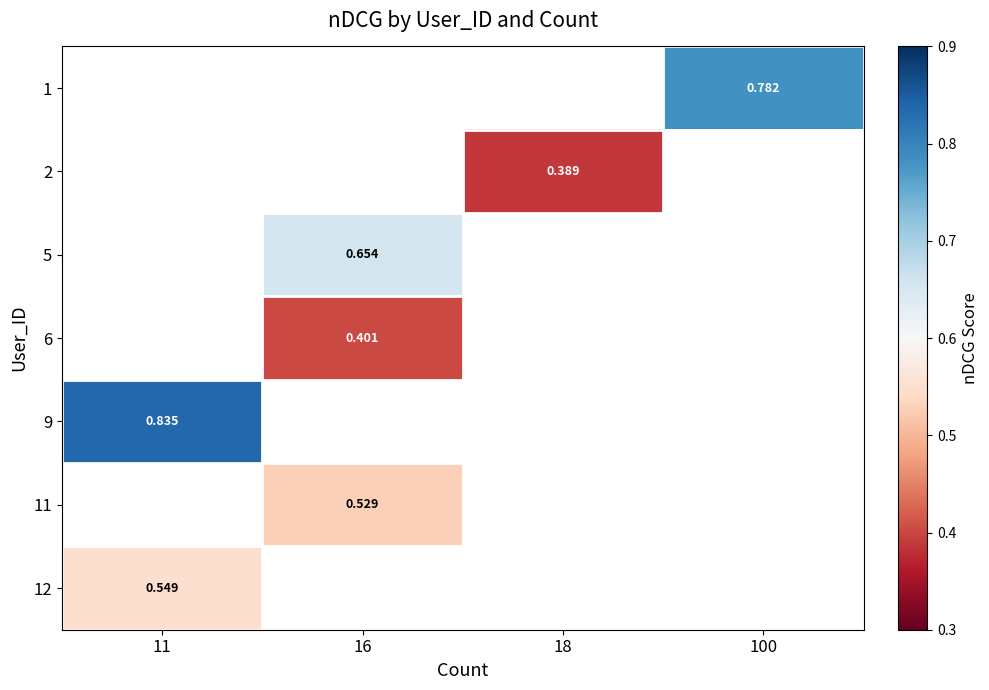

Rank the categories by row_5 value from lowest to highest.

11, 16, 18, 100